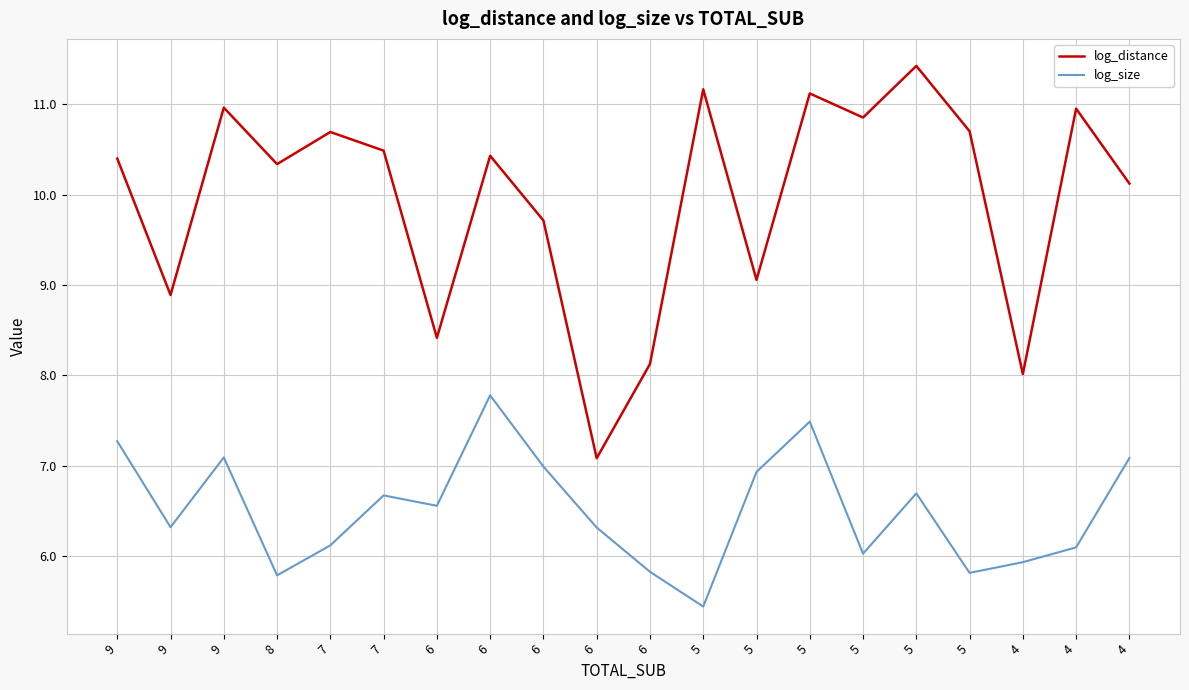

Does the chart have visible grid lines?

Yes